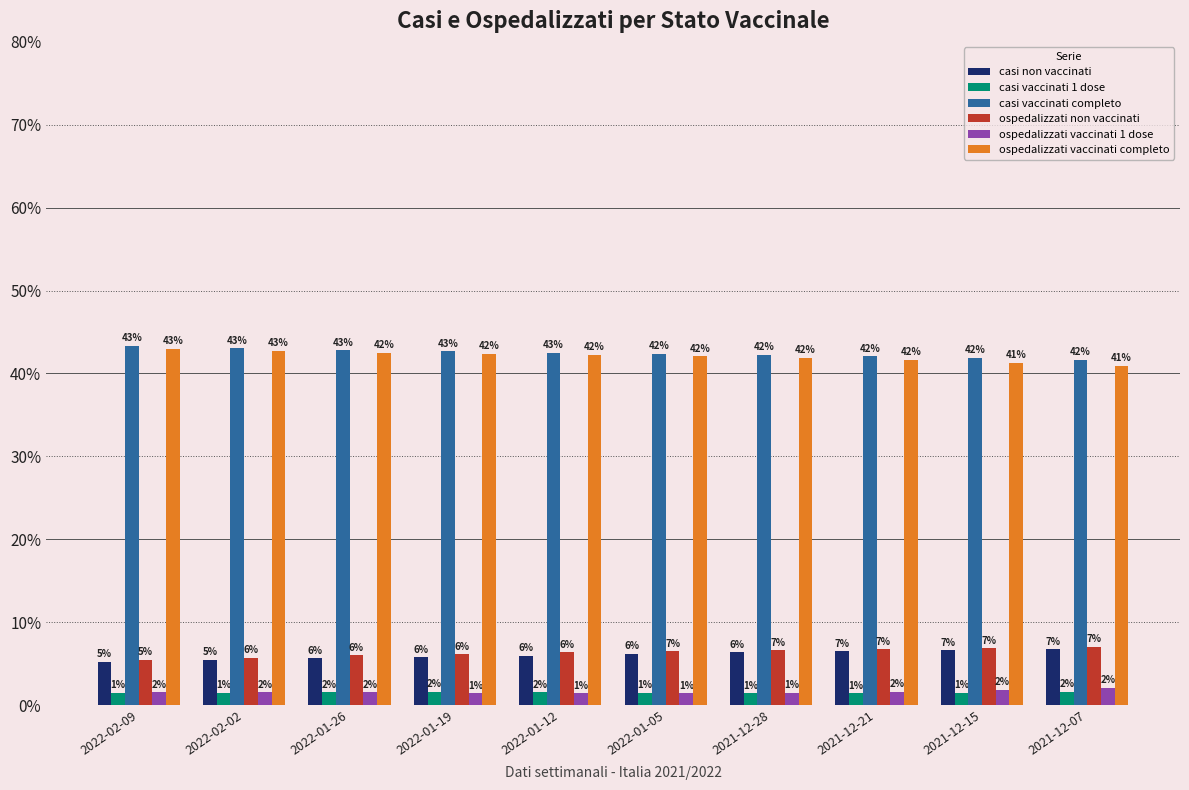

What is the minimum value for ospedalizzati vaccinati completo?

40.9